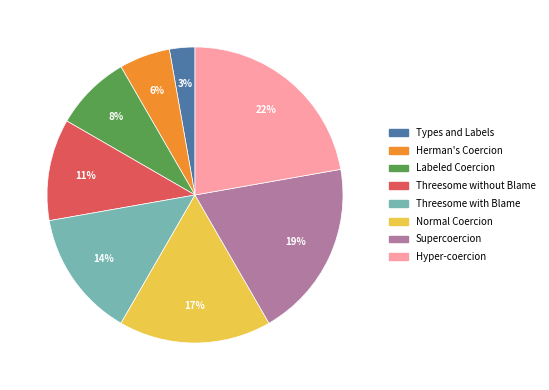

To the nearest percent, what is the combined percentage of Hyper-coercion and Threesome with Blame?

36%